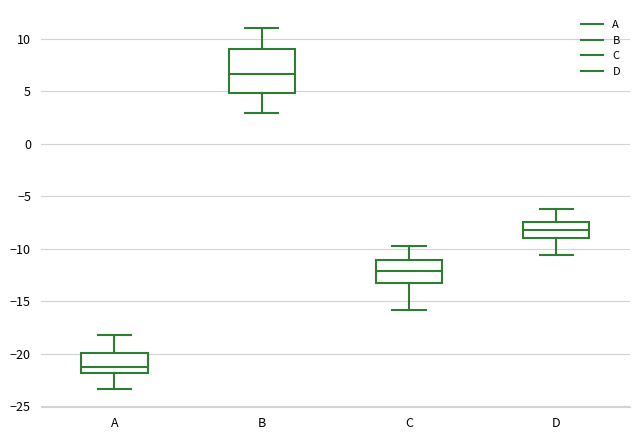

Where is the lower edge of the box for C on the y-axis? The values are not printed on the chart, so give them approximately, as read against the axis.

-13.0